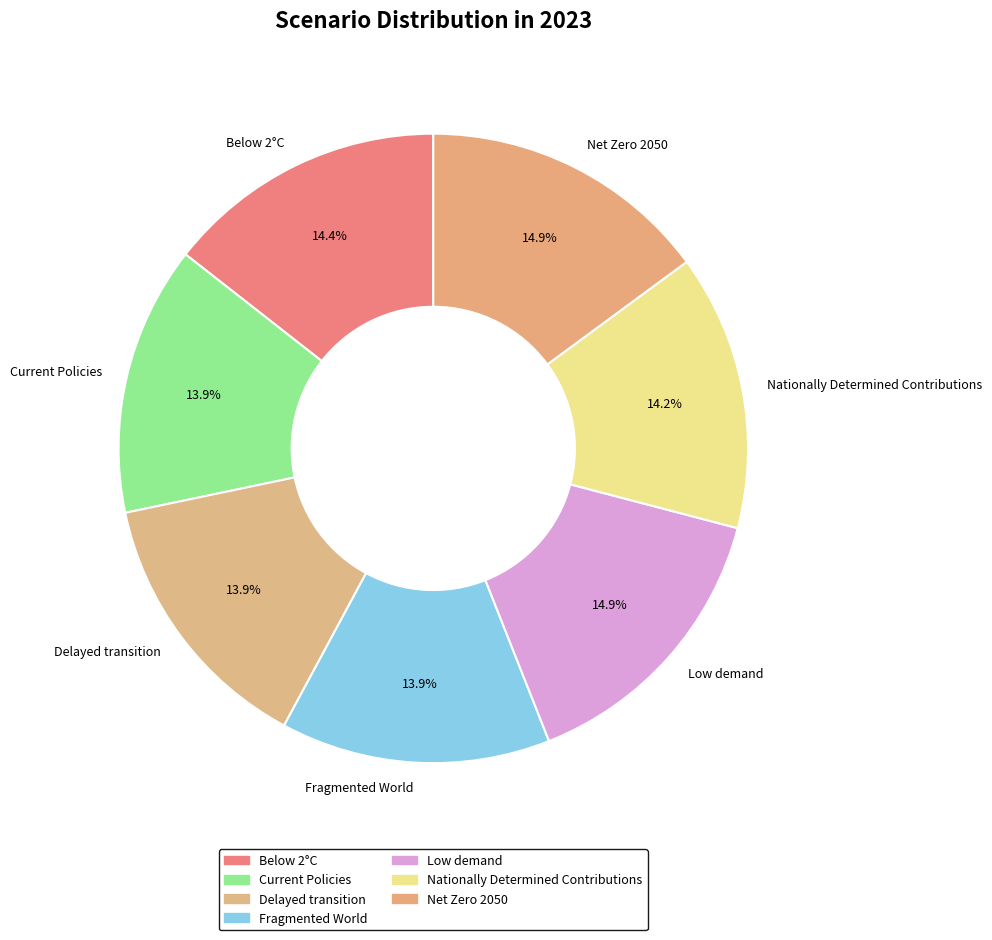

What portion of the pie excludes Net Zero 2050?

85.1%